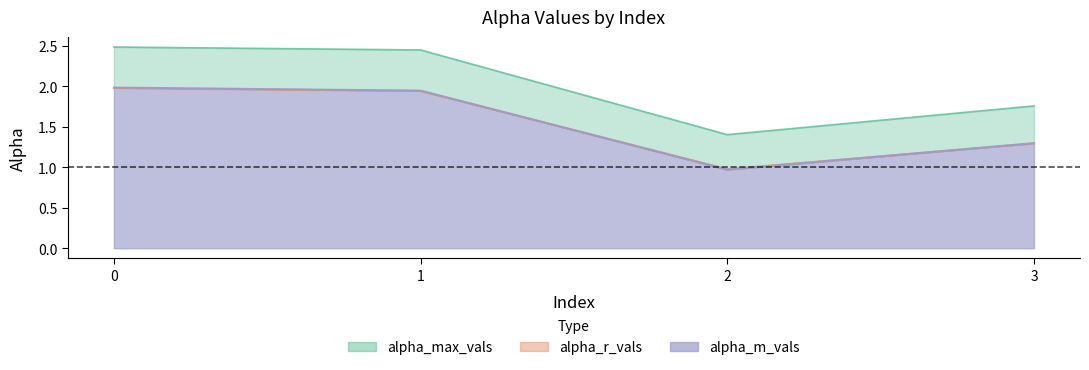

What is the highest value of the alpha_m_vals series?

2.0